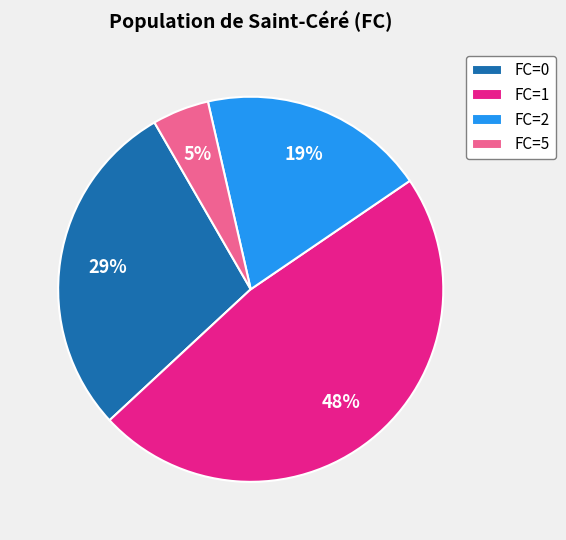

Rank the categories by value from lowest to highest.

FC=5, FC=2, FC=0, FC=1